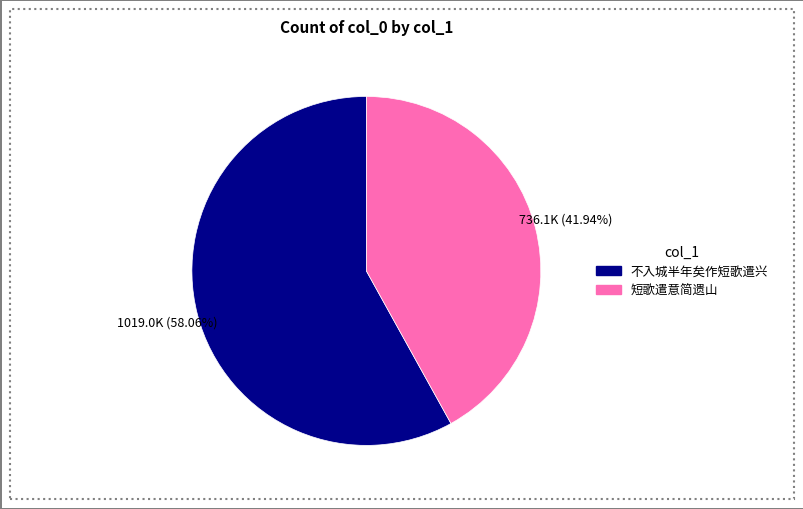

Does any single category account for the majority?

Yes